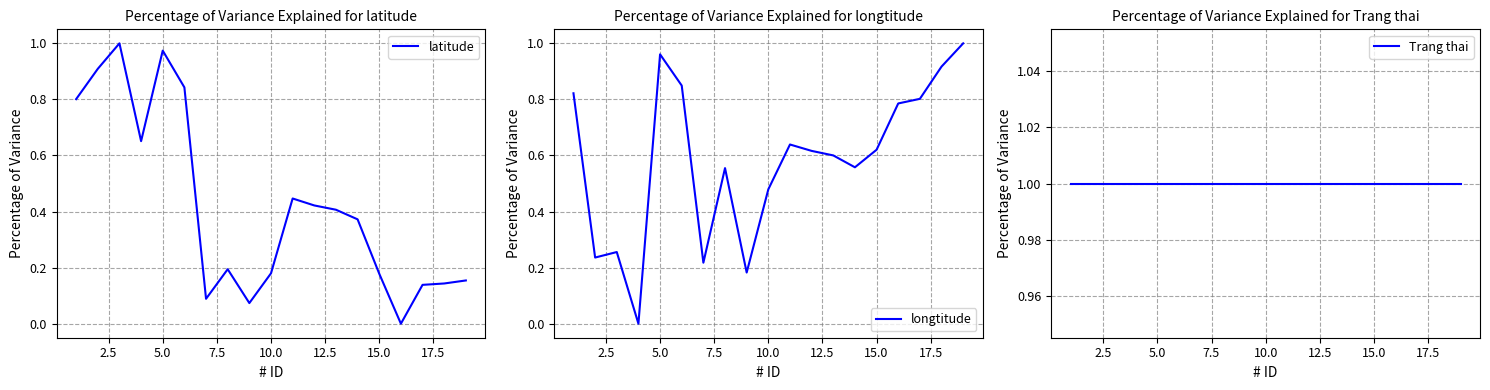

List the series in order of their peak value, highest first.

latitude, longtitude, Trang thai